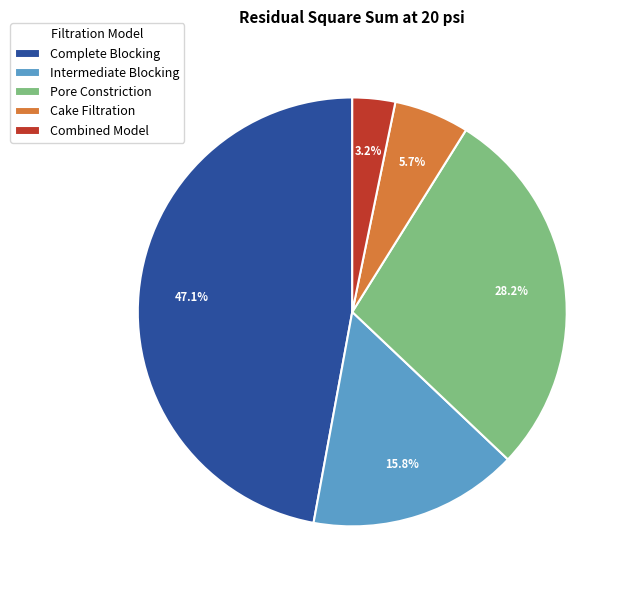

Between Combined Model and Complete Blocking, which is larger?

Complete Blocking